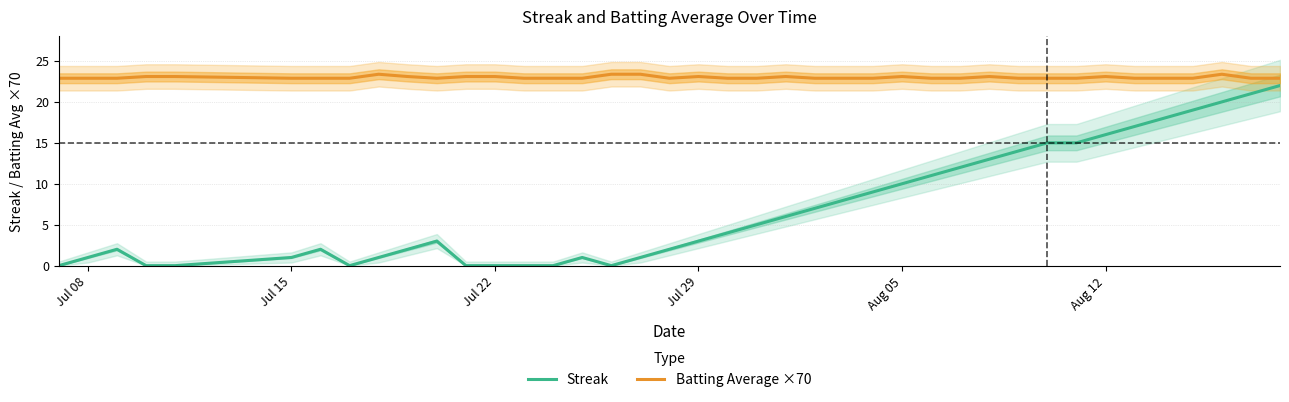

The Batting Average ×70 series shows 5.6 at Aug 12. True or false?

False